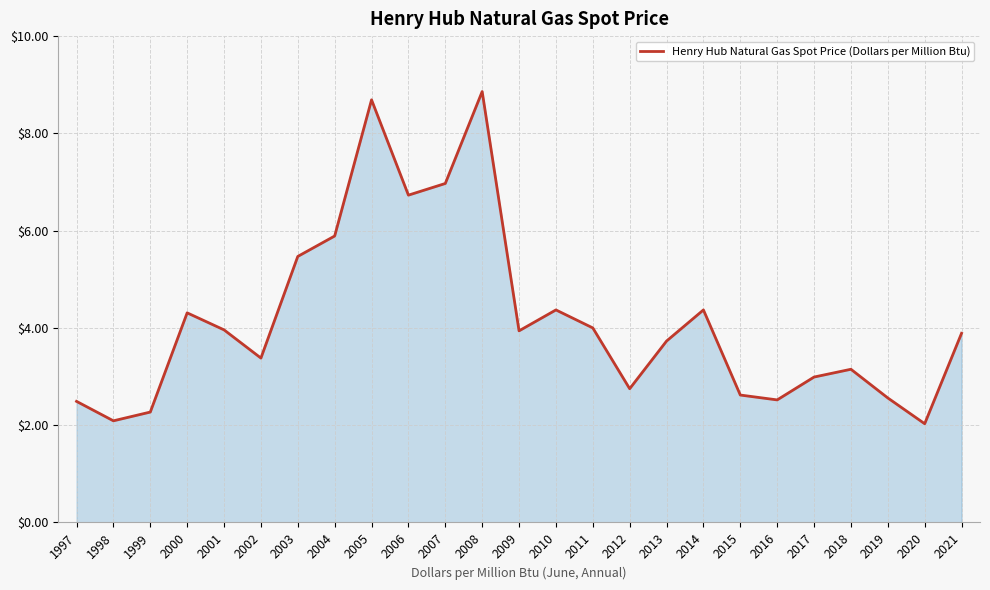

Approximately how many times larger is the value at 2001 compared to 2011?

1.0